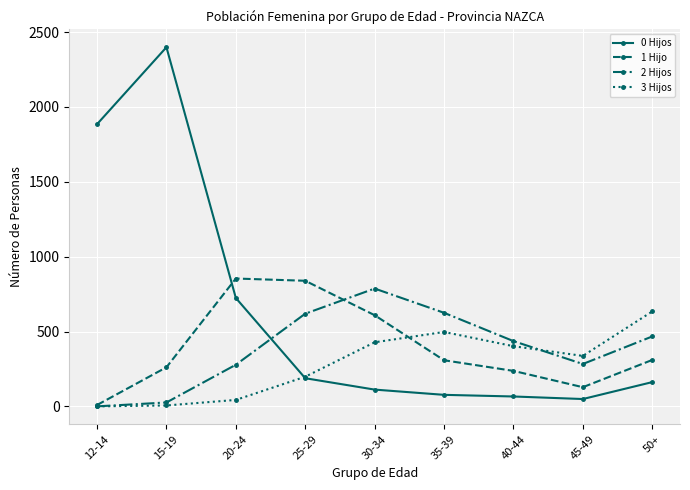

What is the total value across all series at 40-44?

1141